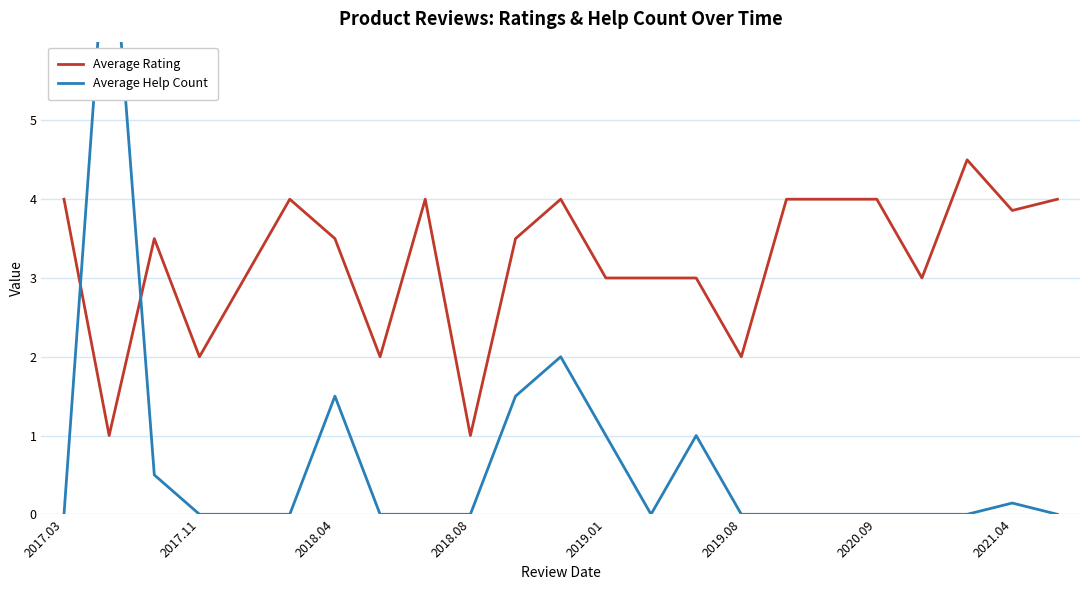

Reading left to right, what are all the values shown in this chart?

Average Rating: 4.0	1.0	3.5	2.0	3.0	4.0	3.5	2.0	4.0	1.0	3.5	4.0	3.0	3.0	3.0	2.0	4.0	4.0	4.0	3.0	4.5	3.9	4.0
Average Help Count: 0.0	8.0	0.5	0.0	0.0	0.0	1.5	0.0	0.0	0.0	1.5	2.0	1.0	0.0	1.0	0.0	0.0	0.0	0.0	0.0	0.0	0.1	0.0